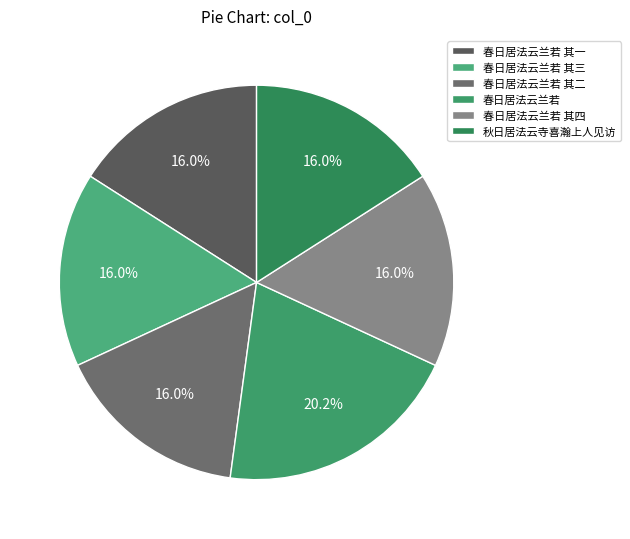

True or false: 春日居法云兰若 其四 accounts for 6% of the total.

False